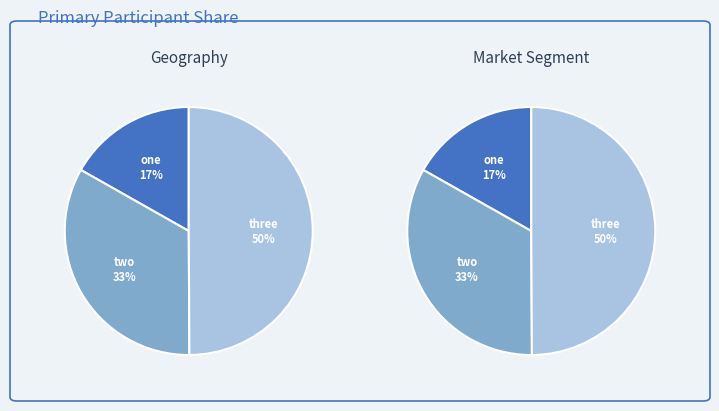

What is the largest slice in the pie chart?

three